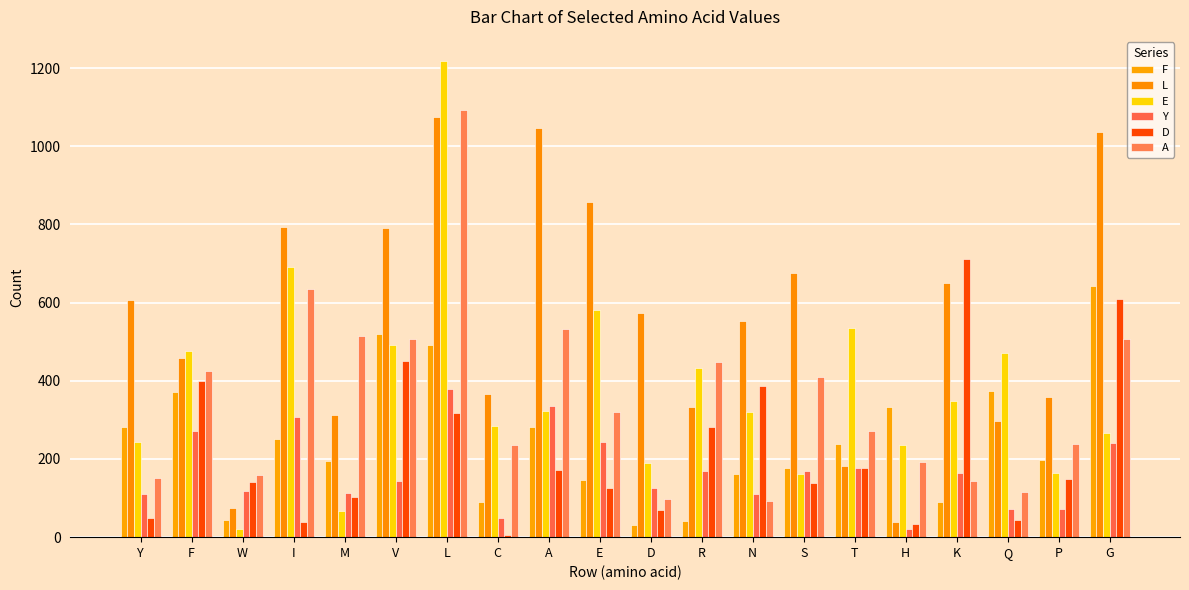

What is the spread (max minus min) of values at T?

359